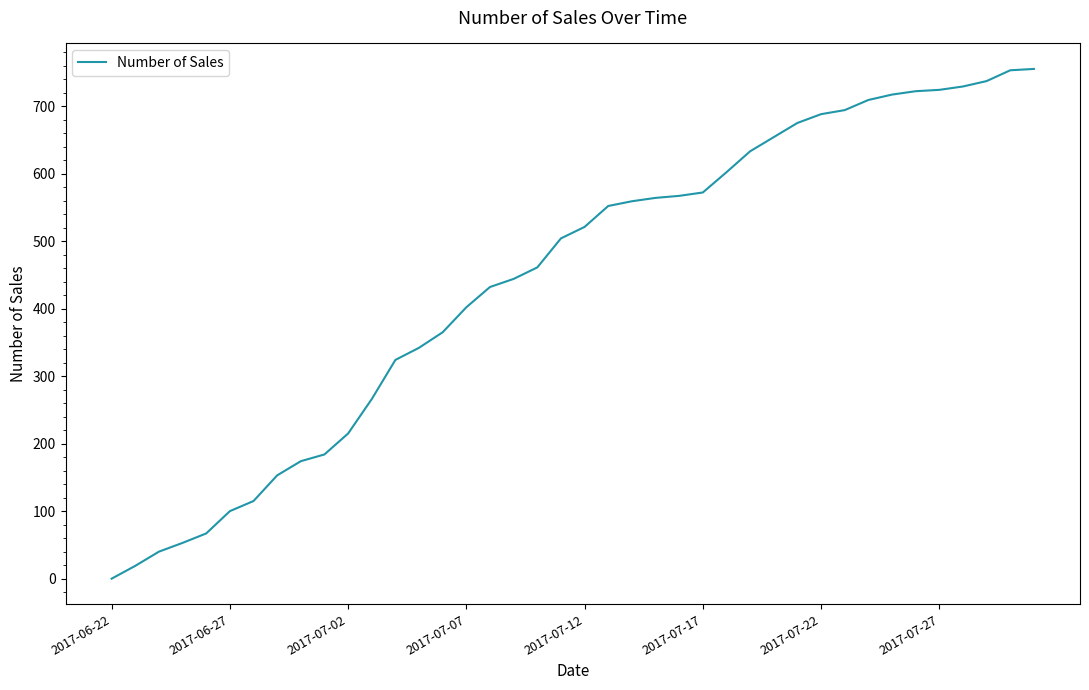

What is the difference between the maximum and minimum values?

755